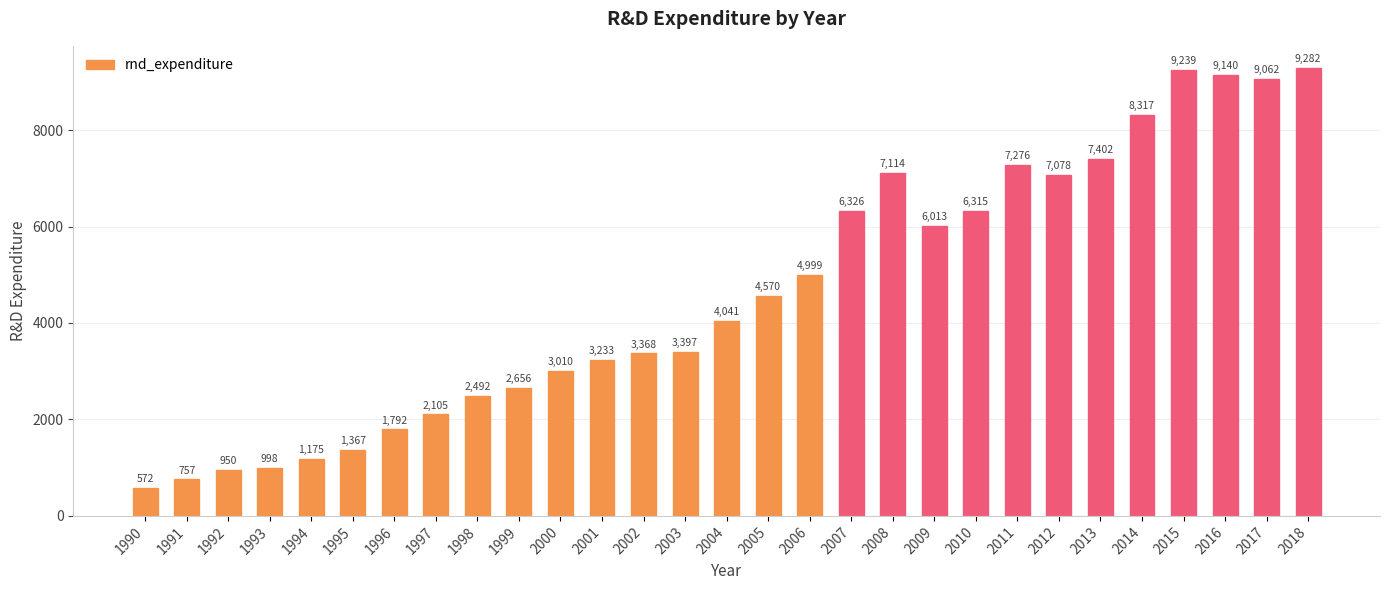

Is it true that the value at 2001 is 3232.7?

True